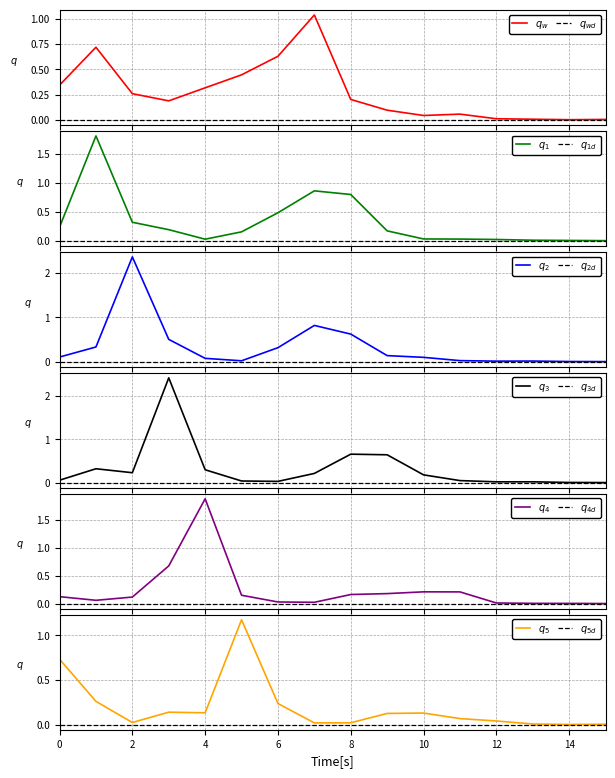

What is the sum of all col_3 values?

5.5